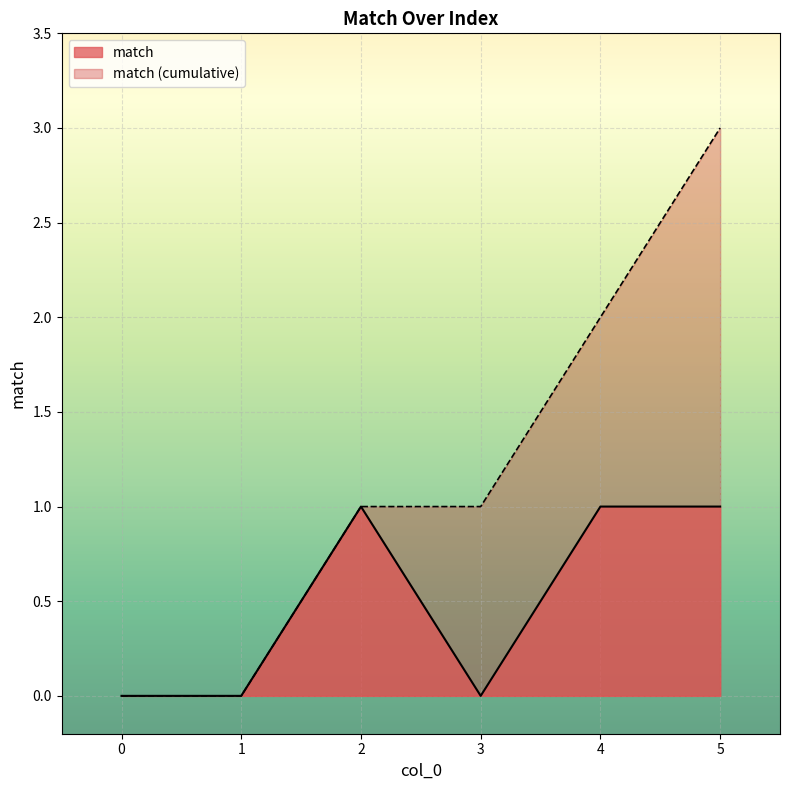

How many points are higher than both their immediate neighbors (excluding endpoints)?

1